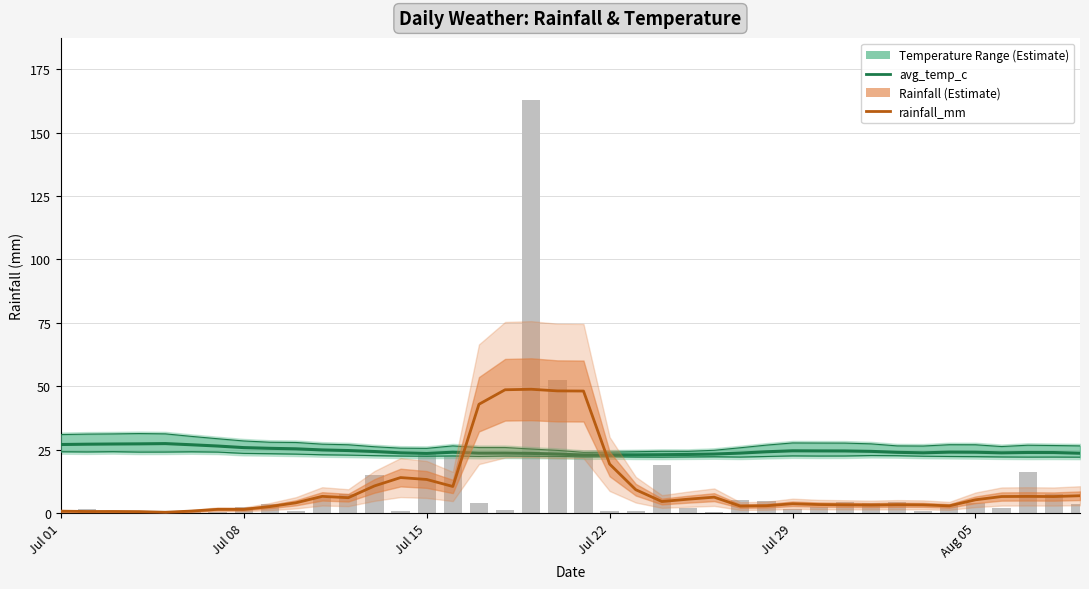

What is the sum of all rainfall_mm values?

415.5